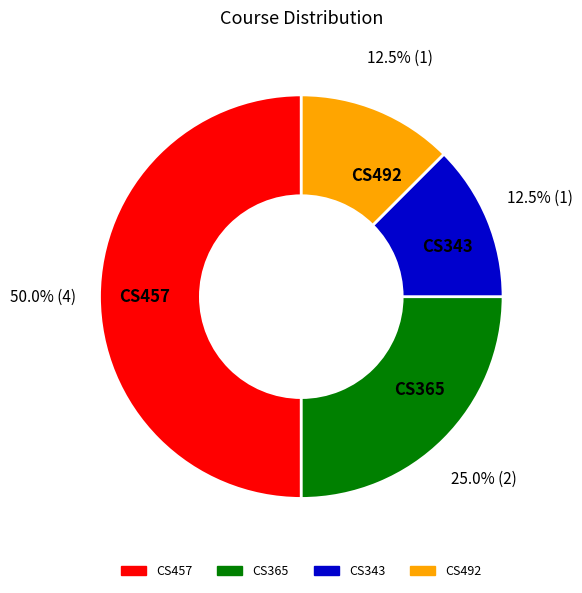

The CS457 slice represents 65% of the pie. True or false?

False